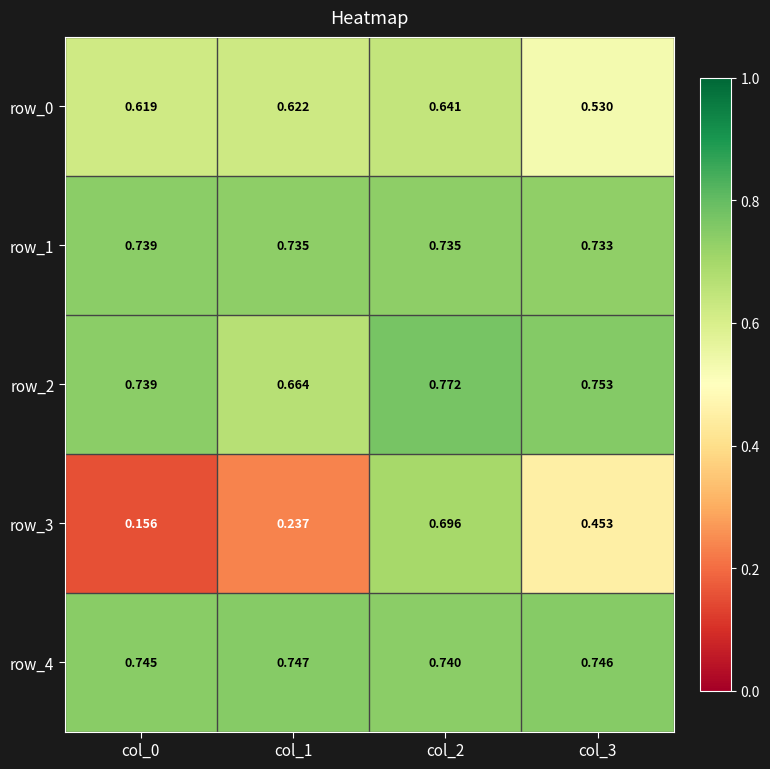

Which series has the largest total across all categories?

row_4